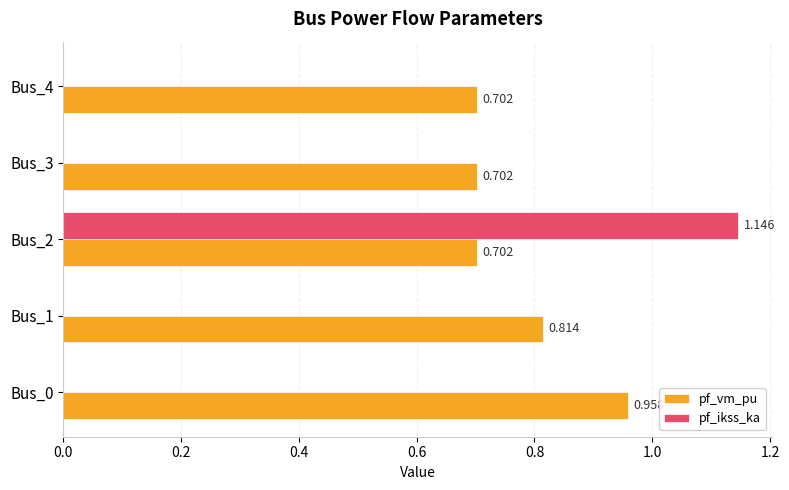

Between Bus_0 and Bus_3, which series saw the biggest shift?

pf_vm_pu